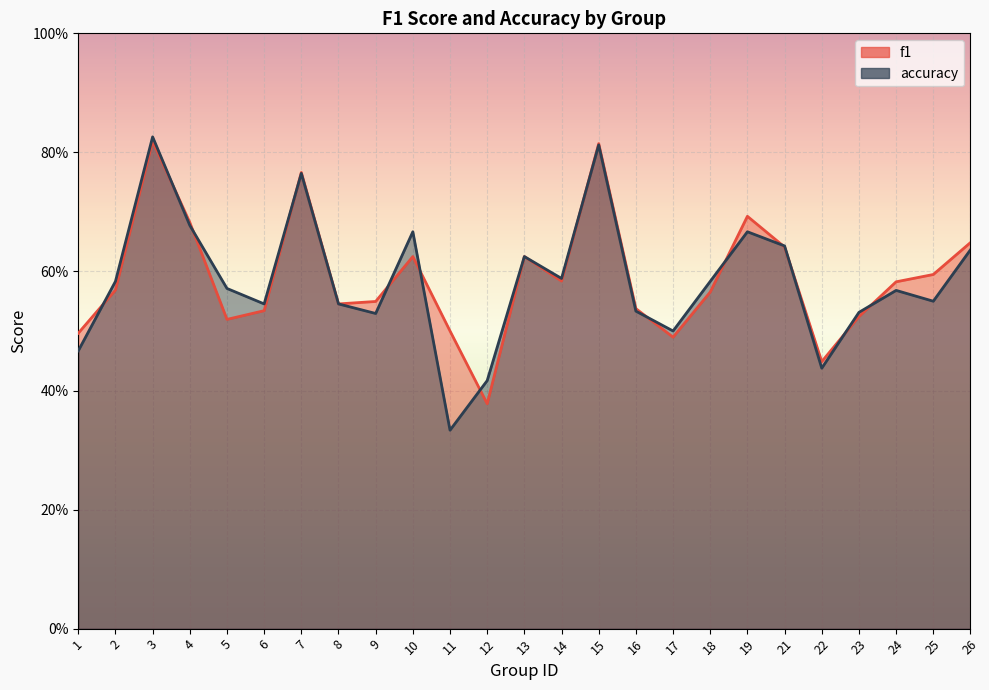

The value of accuracy at 1 is 0.5. True or false?

True